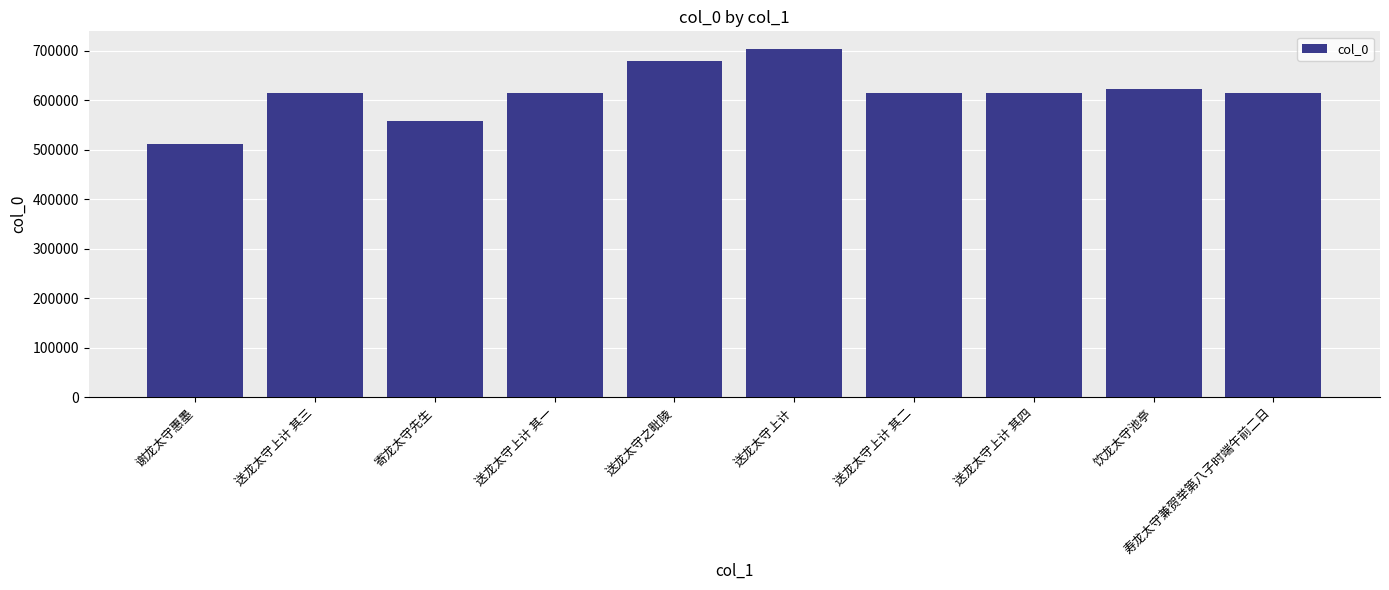

What is the difference between the second highest and second lowest values?

122078